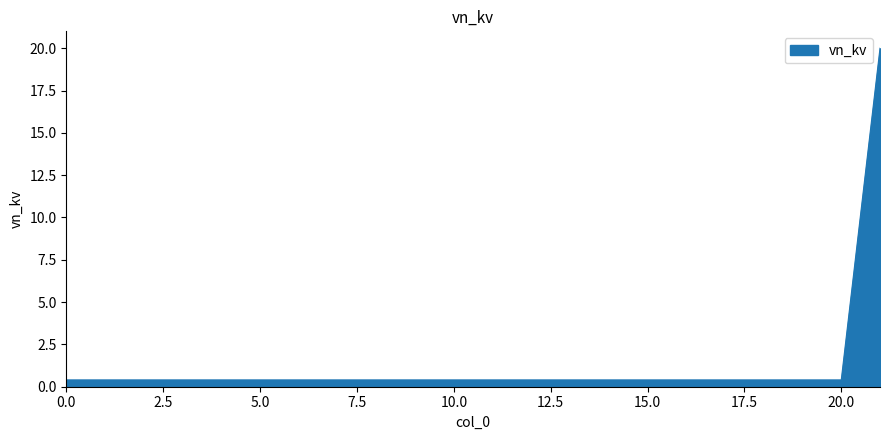

What is the difference between the maximum and minimum values?

19.6